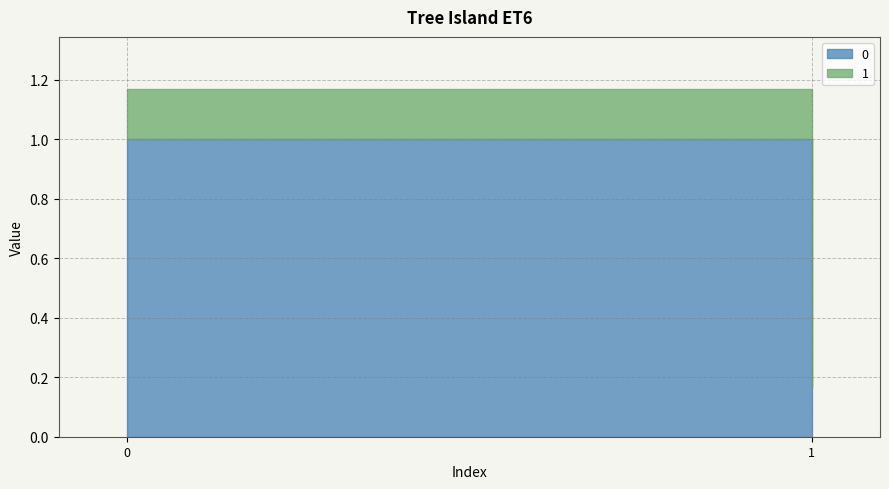

At which category is the sum across all series the highest?

1